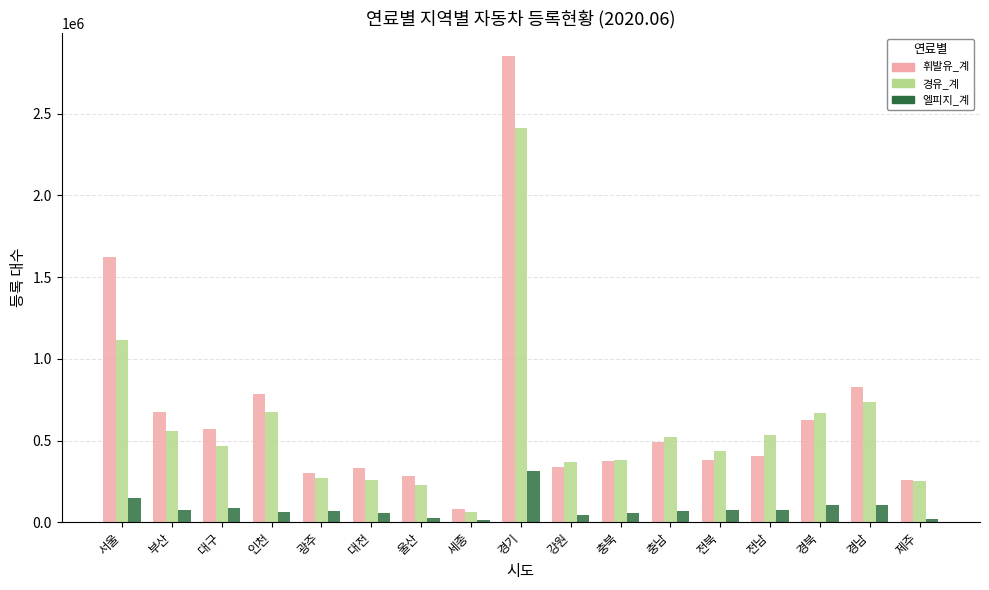

Is it true that 경유_계 equals 139111 at 충북?

False